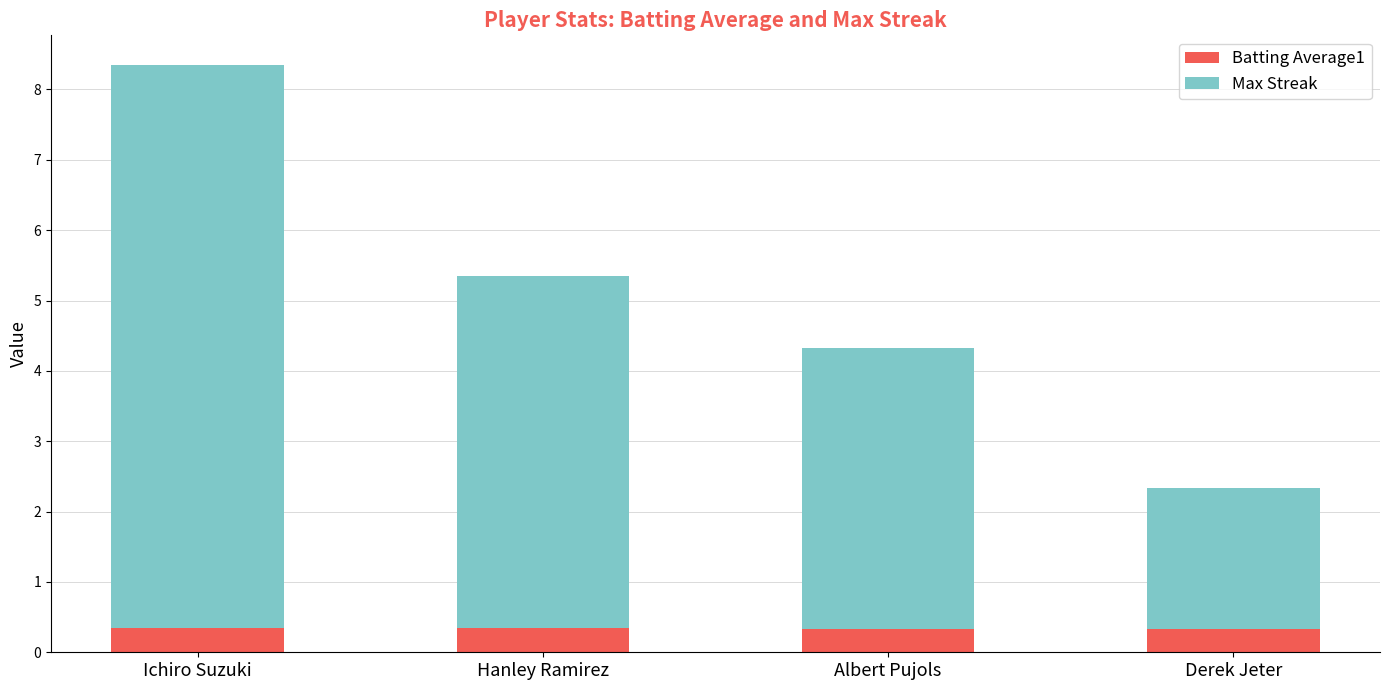

What is the maximum value for Batting Average1?

0.4